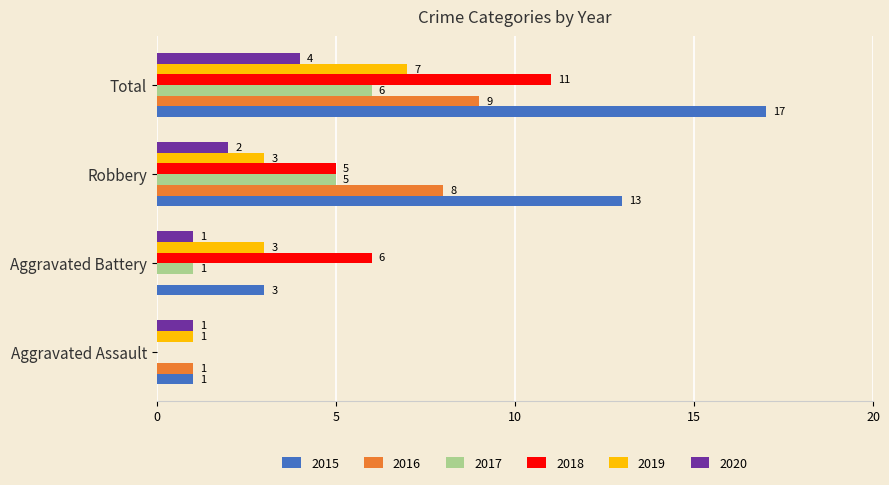

Count the number of data series in this chart.

6